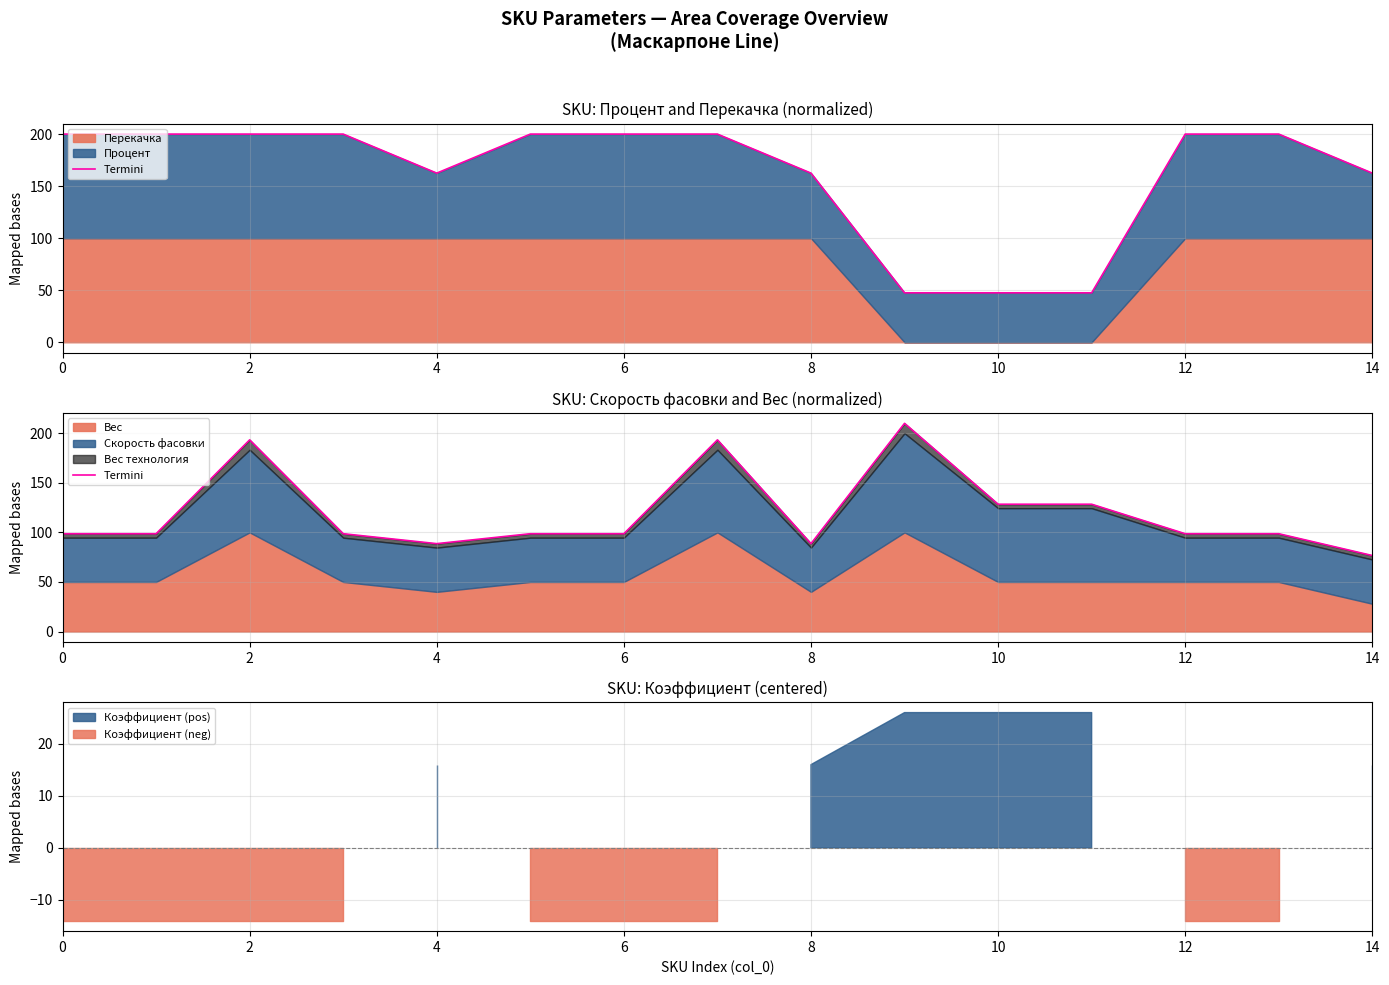

Is it true that the value at 4 is 88.6?

True